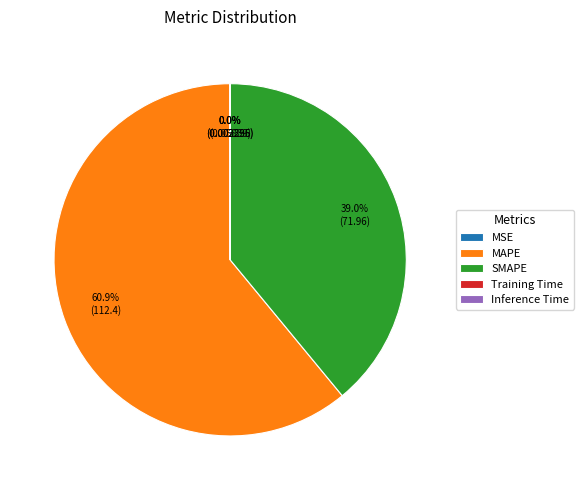

Which category has the biggest portion of the pie?

MAPE